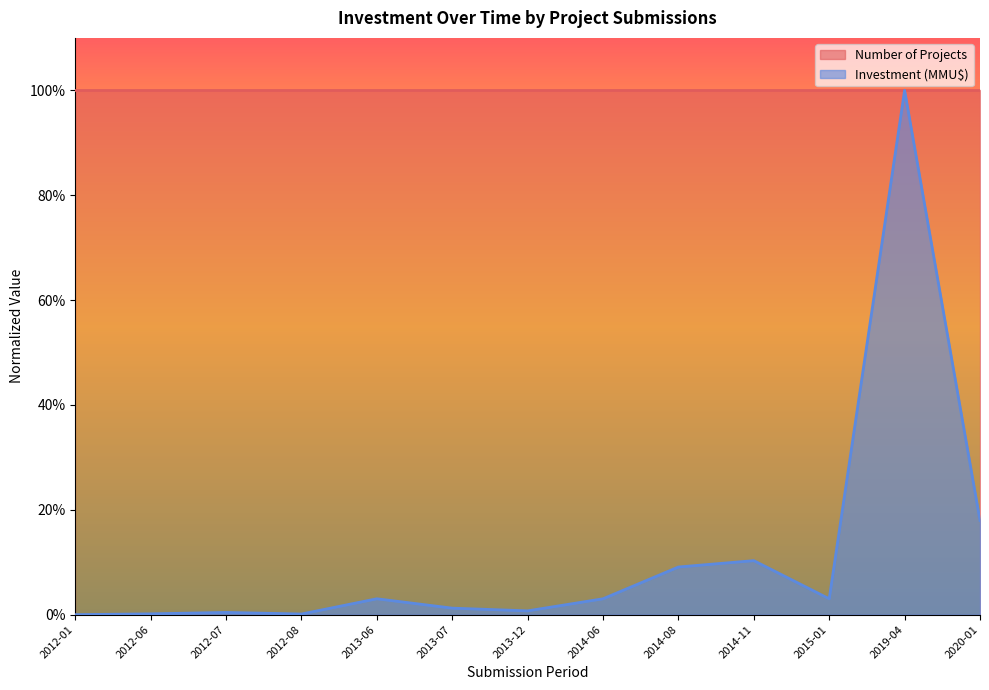

What position from the right is 2019-04?

2